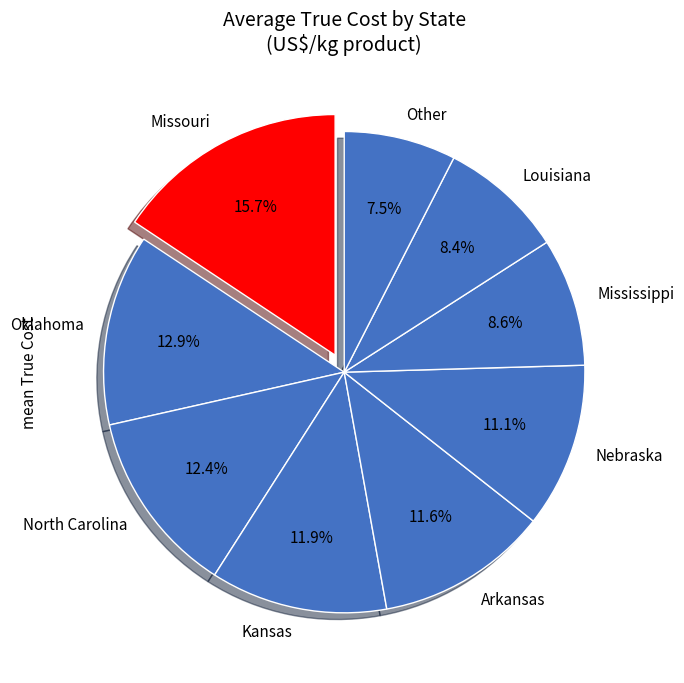

Which has a higher value, Missouri or North Carolina?

Missouri